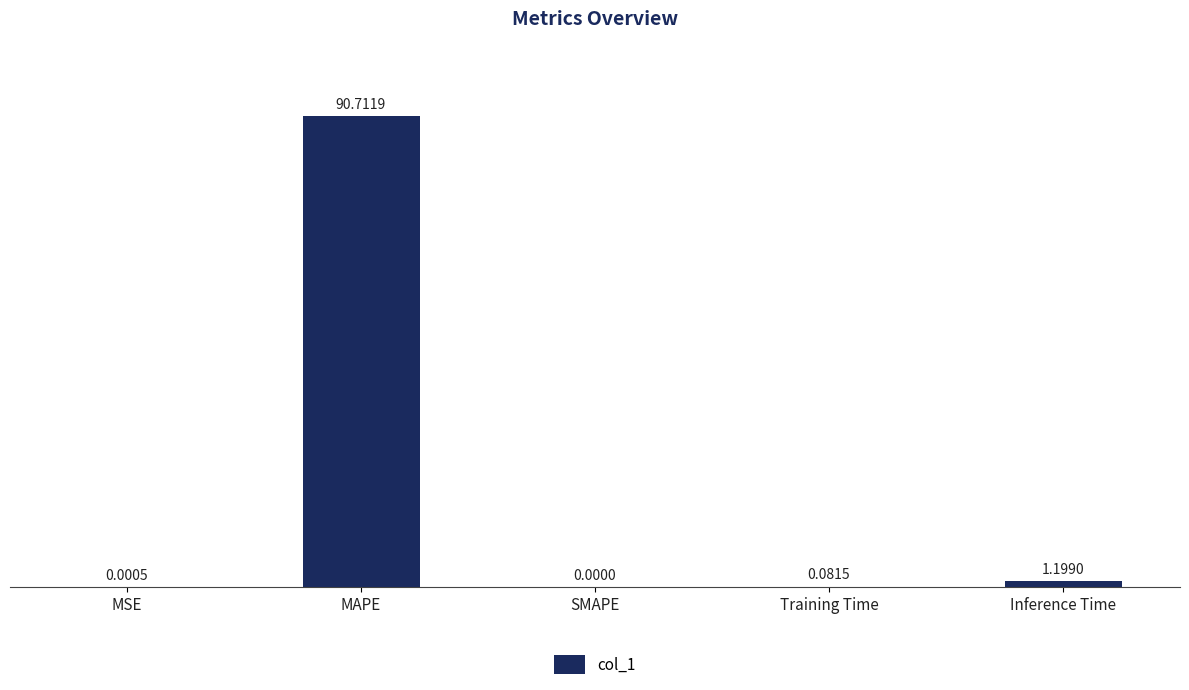

True or false: the data shows 90.7 at MAPE.

True